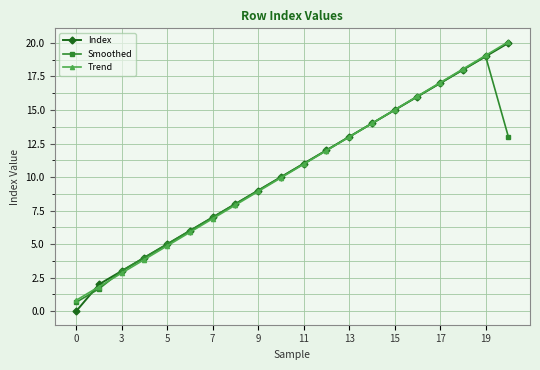

Which series has the largest range (max minus min)?

Index